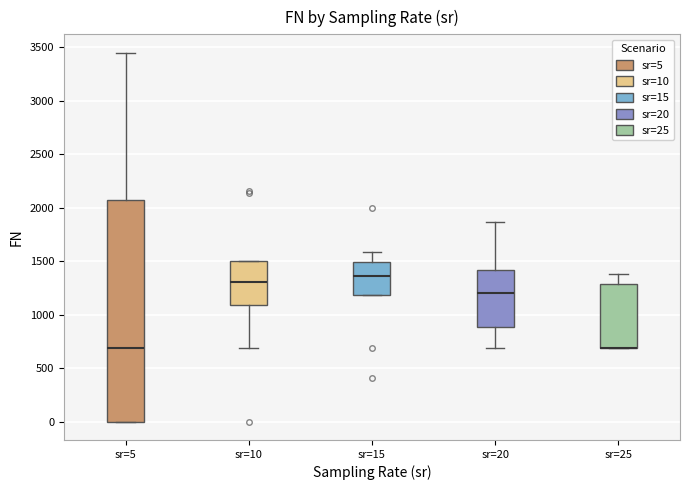

Reading left to right, transcribe this box plot: for each box, give where its median line is, the range the box spans, and where its two whiskers end, as read against the y-axis. The values are not printed on the chart, so give them approximately, as read against the axis.

sr=5: median 700, box 0 to 2050, whiskers 0 to 3450
sr=10: median 1300, box 1100 to 1500, whiskers 700 to 1500
sr=15: median 1350, box 1200 to 1500, whiskers 1200 to 1600
sr=20: median 1200, box 900 to 1400, whiskers 700 to 1850
sr=25: median 700 (drawn on the box's lower edge), box 700 to 1300, whiskers 700 to 1400